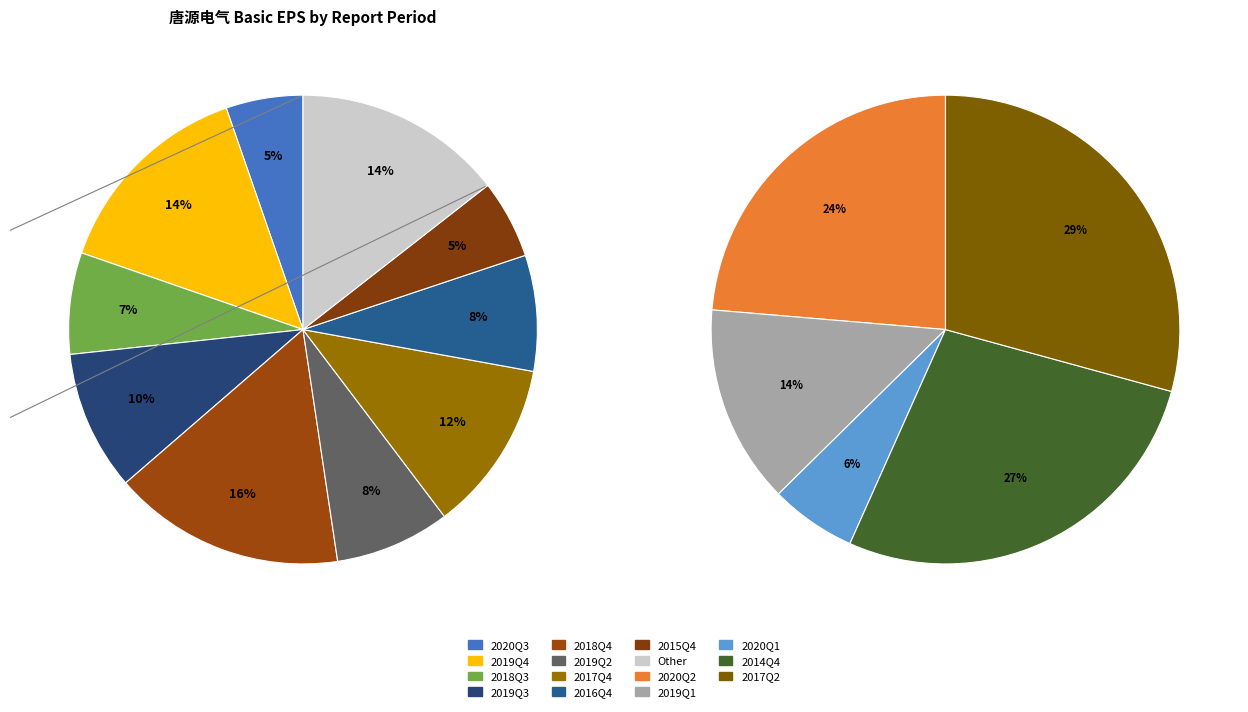

Does any single category account for the majority?

No